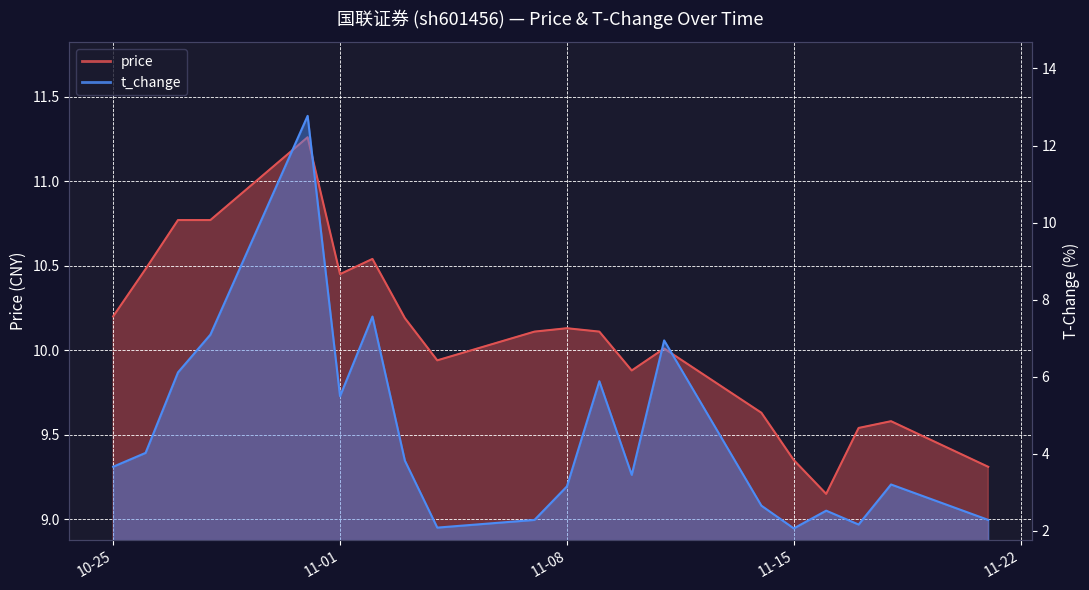

What is the smallest value displayed?

2.1